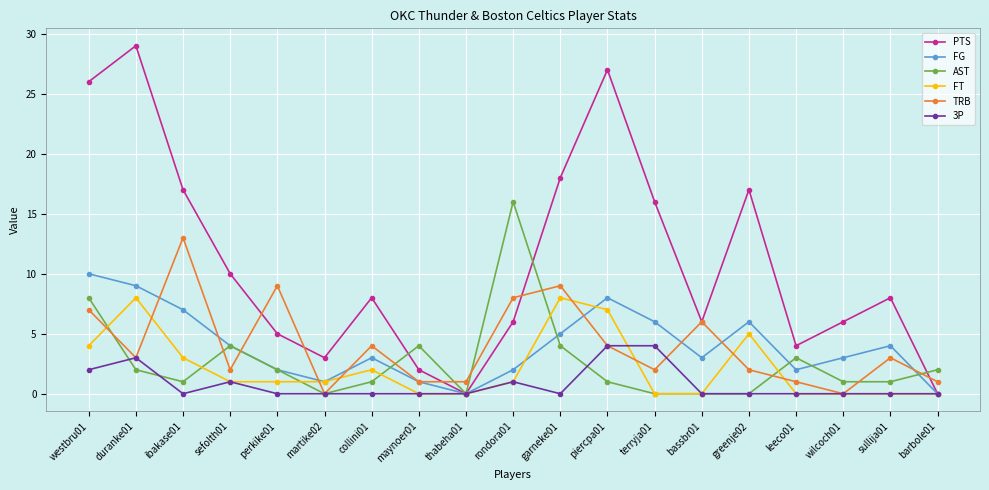

Which series has the widest spread of values?

PTS